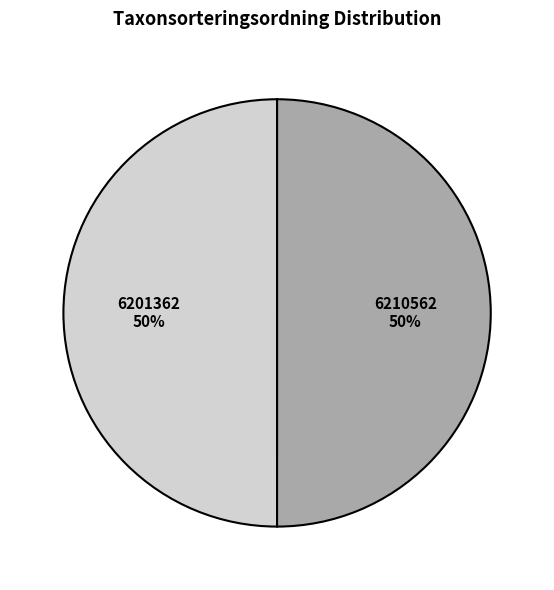

How many slices are in this pie chart?

2